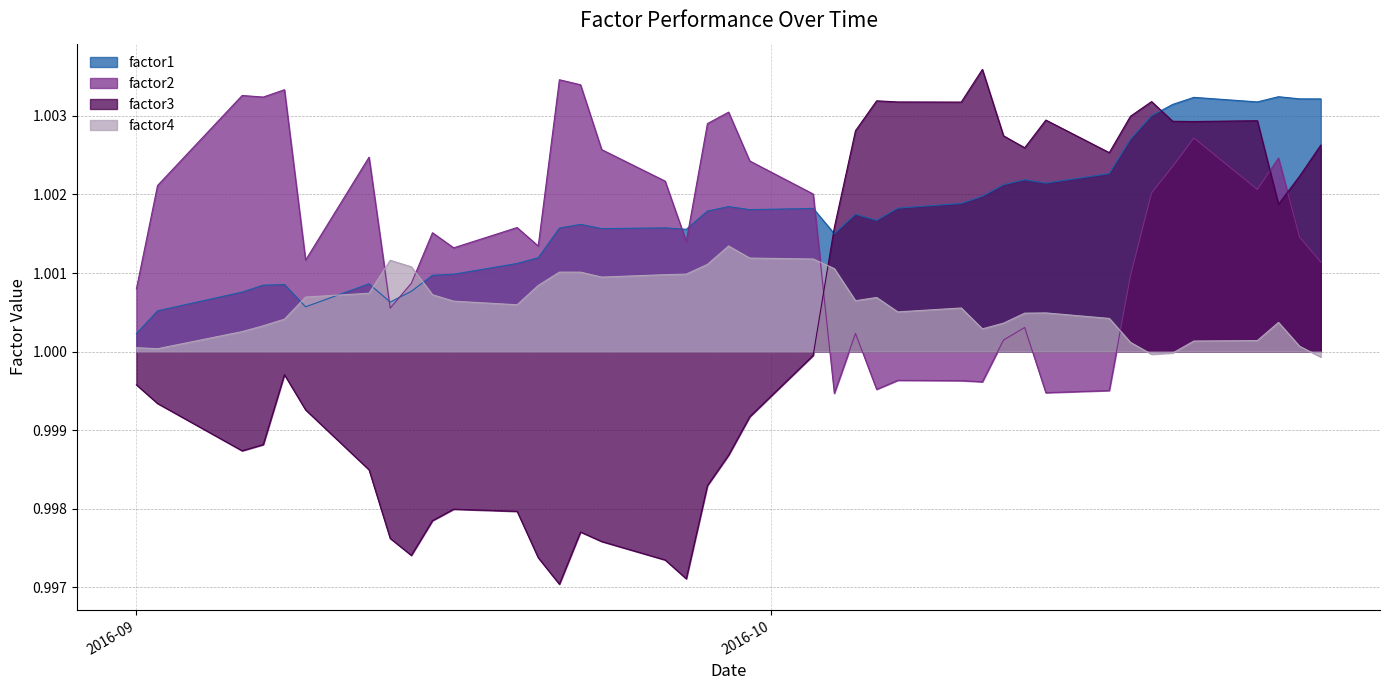

Which series has the widest spread of values?

factor3